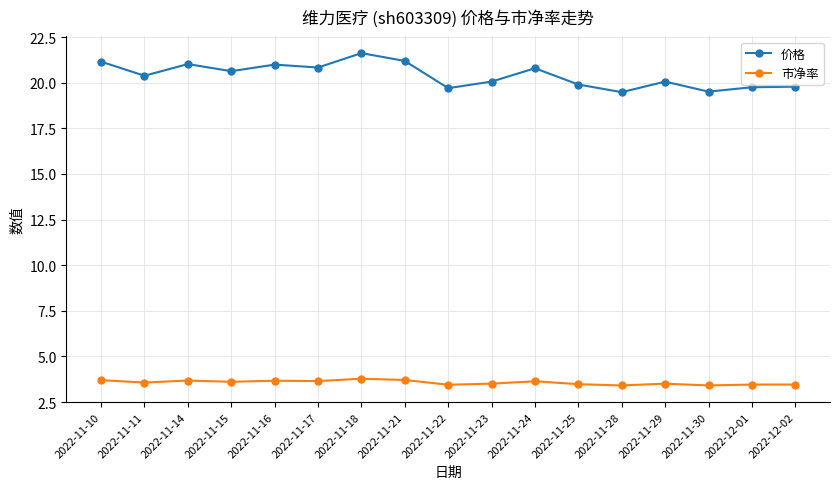

True or false: 价格 and 市净率 intersect in this chart.

False